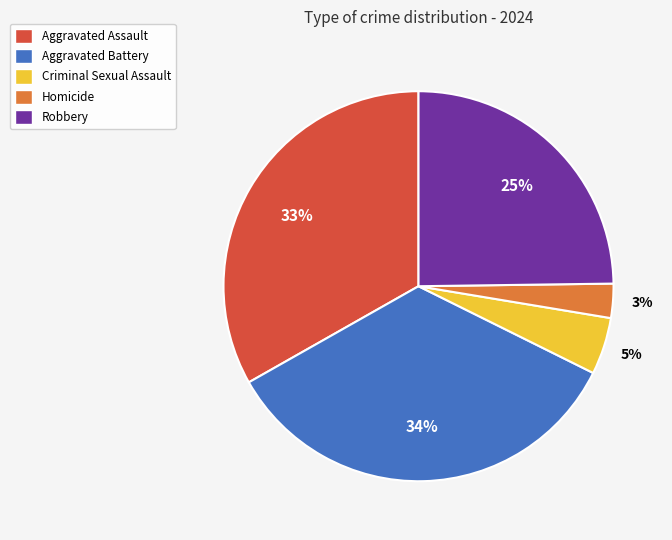

How many slices are in this pie chart?

5